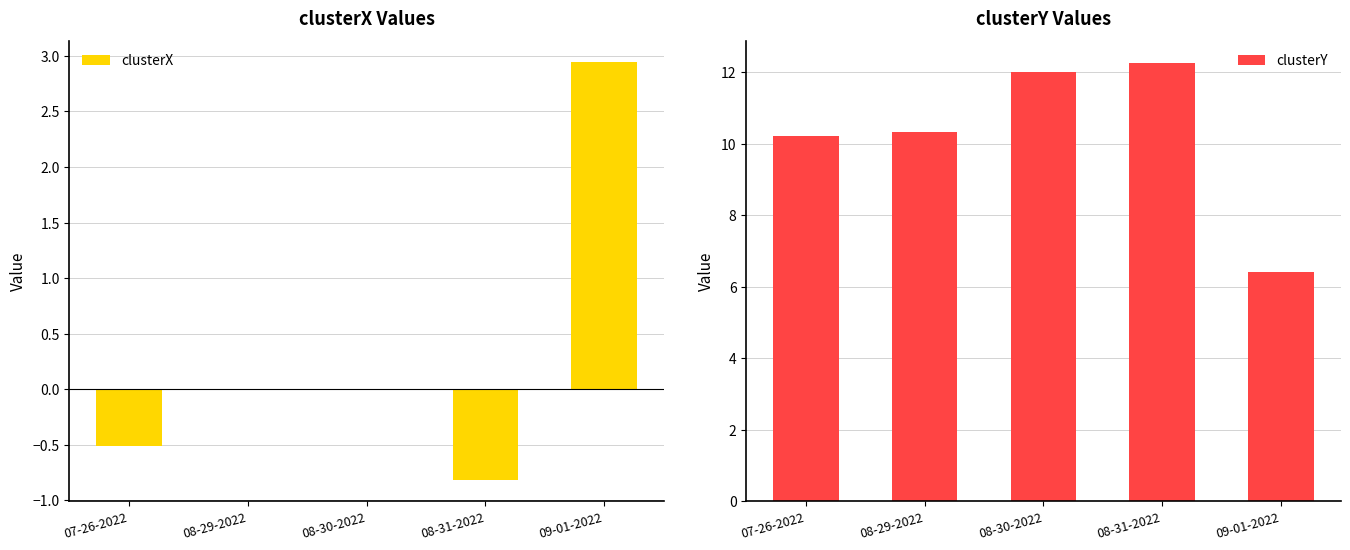

What is the lowest value of the clusterY series?

6.4